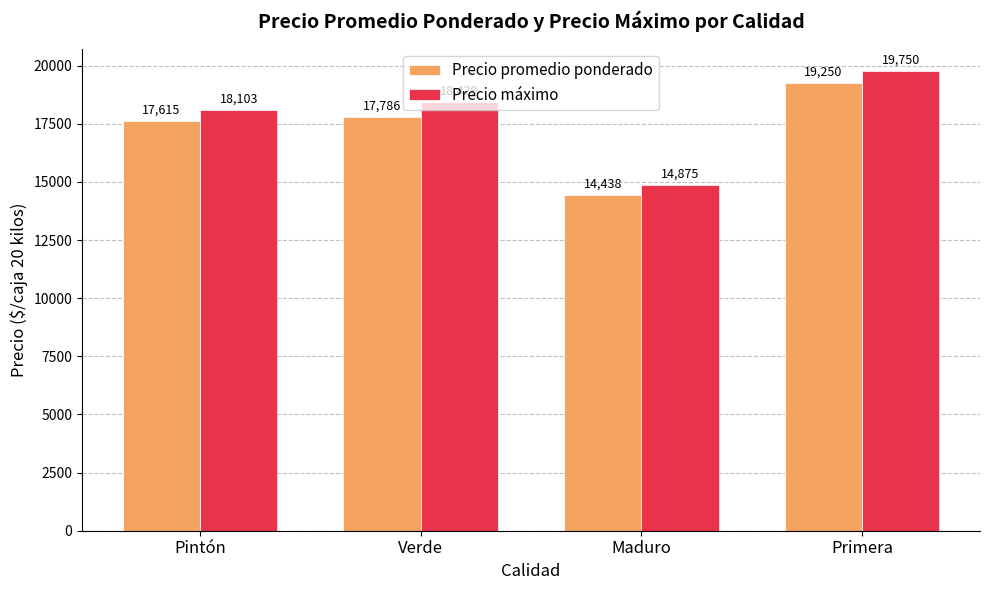

At how many categories does at least one series exceed 18180?

2